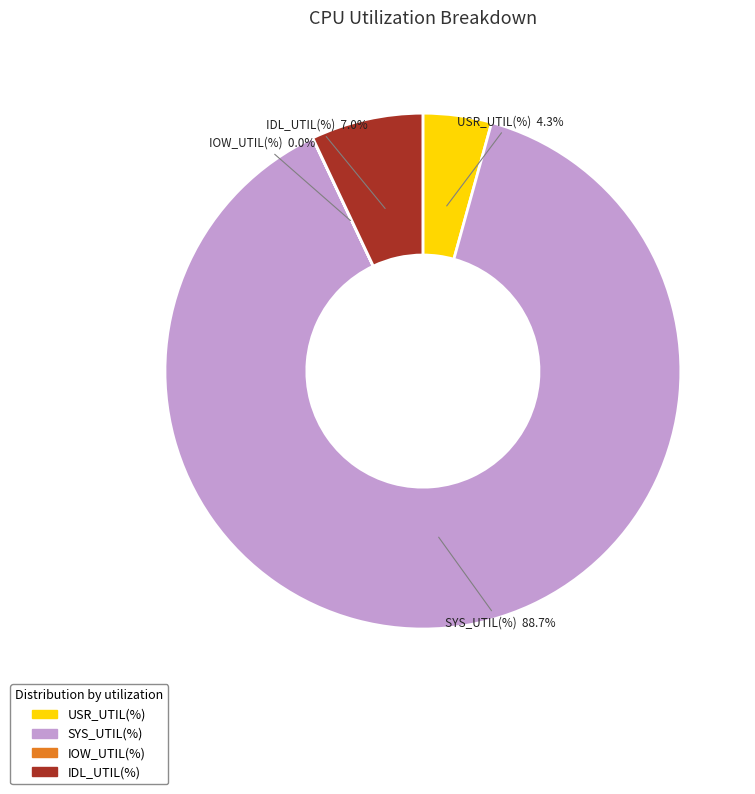

Is there a majority slice in this chart?

Yes